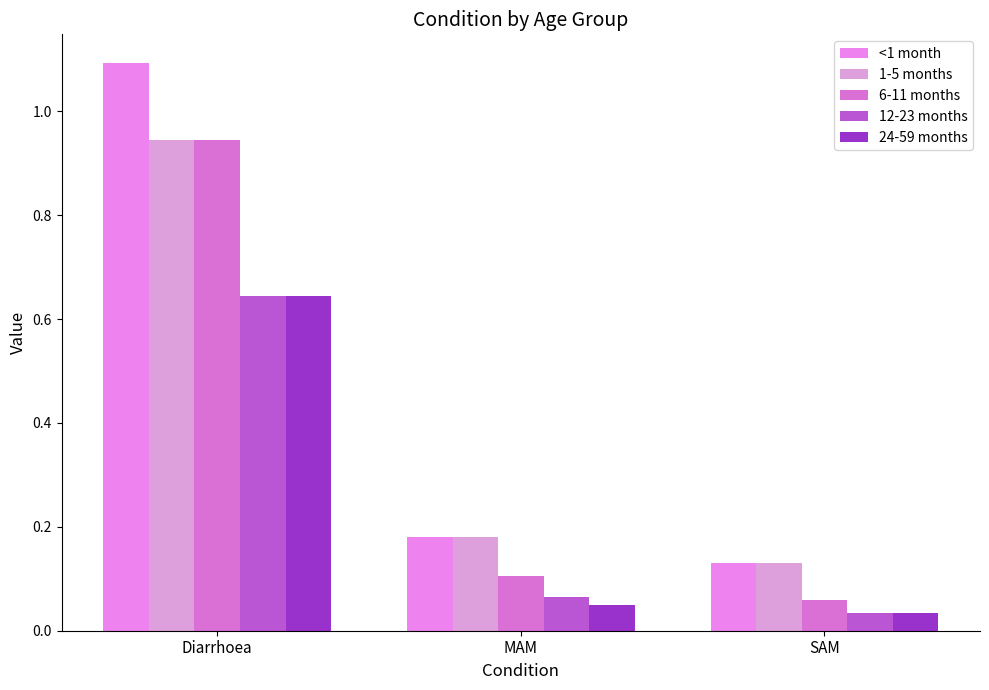

Between Diarrhoea and MAM, which series saw the biggest shift?

<1 month